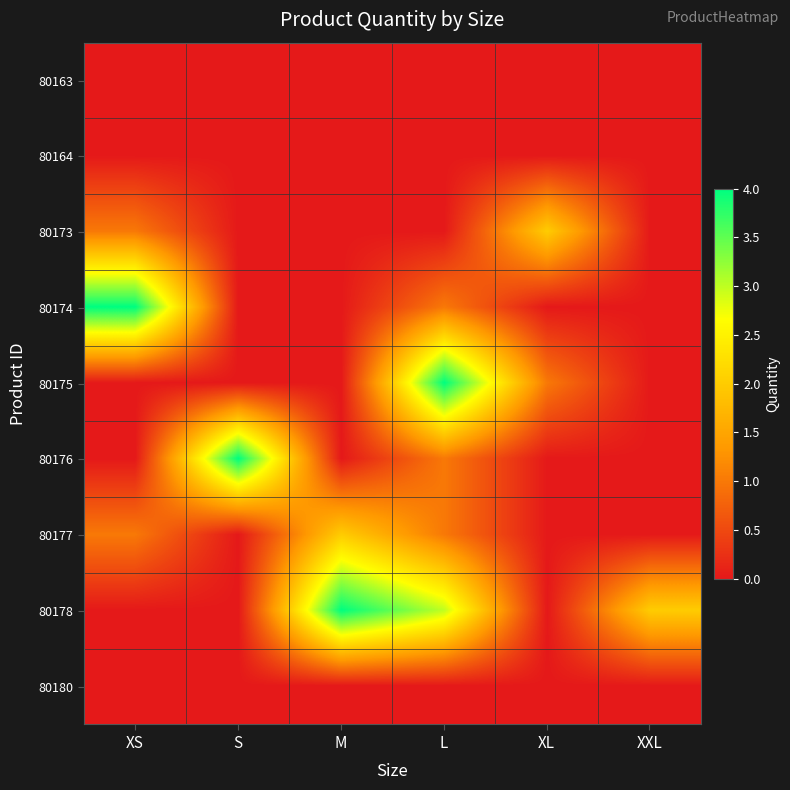

How many series are shown in this chart?

9